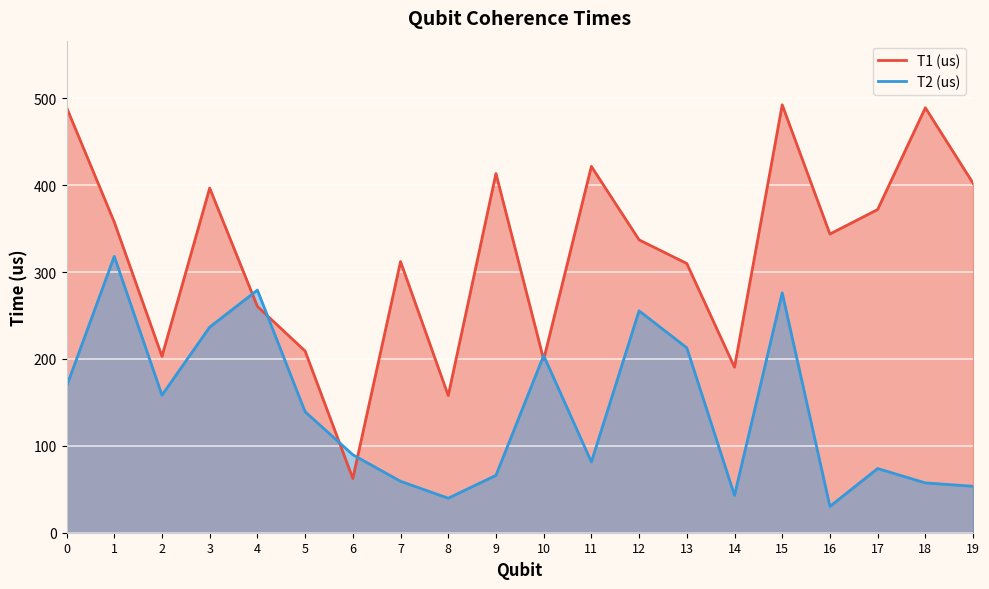

What is the average value of the T2 (us) series?

142.1